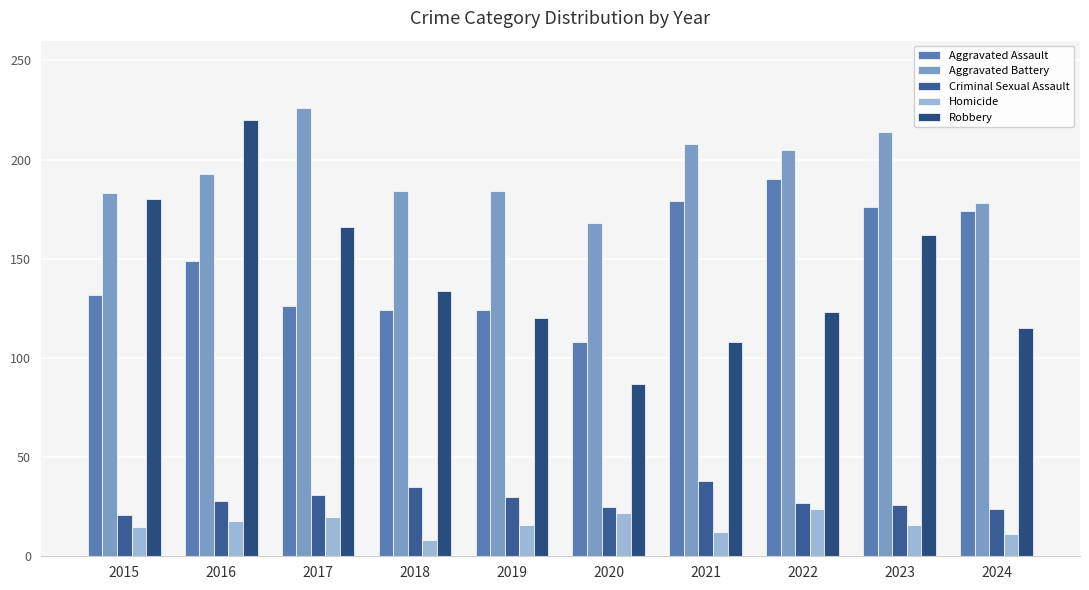

List the labels in order of Homicide value, smallest first.

2018, 2024, 2021, 2015, 2019, 2023, 2016, 2017, 2020, 2022